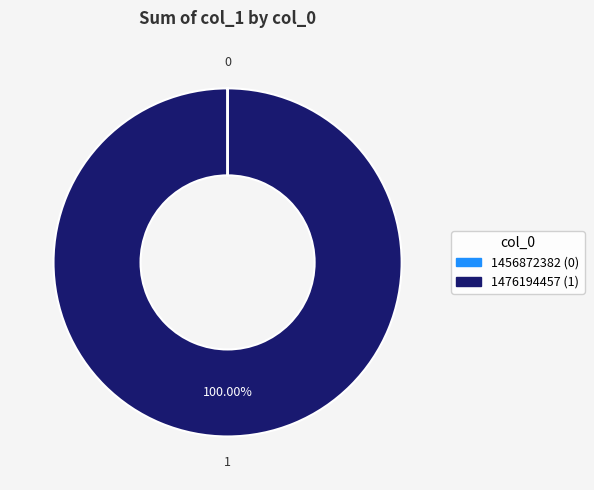

Is there a majority slice in this chart?

Yes